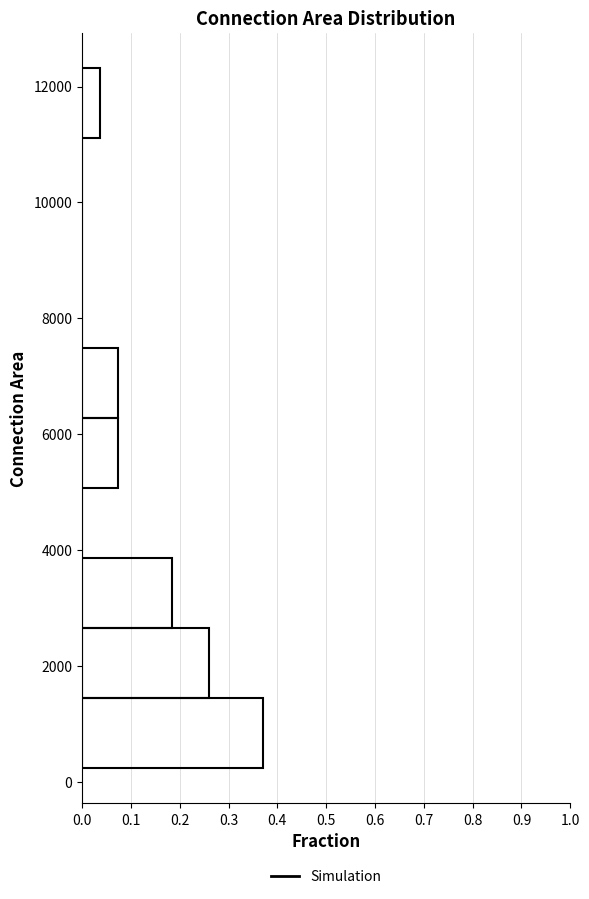

Reading bottom to top, transcribe this chart: for each bar, give the range it covers on the y-axis and its length. Neither the bar edges nor the lengths are printed on the chart, so give them approximately, as read against the axes.

200 to 1400: 0.37
1400 to 2600: 0.26
2600 to 3800: 0.19
3800 to 5000: 0
5000 to 6200: 0.07
6200 to 7400: 0.07
7400 to 8600: 0
8600 to 10000: 0
10000 to 11200: 0
11200 to 12400: 0.04